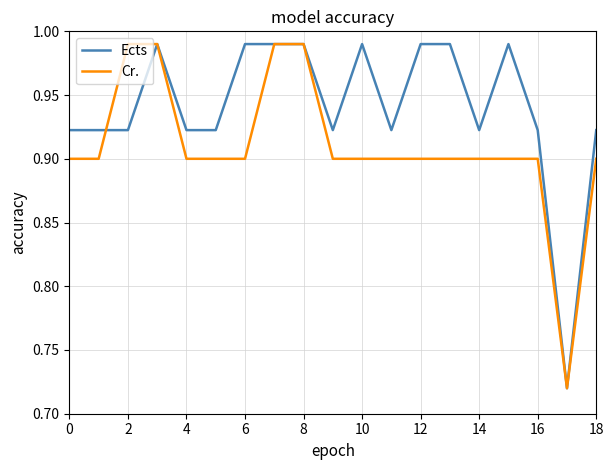

True or false: Ects has more than 0 interior local peaks.

True